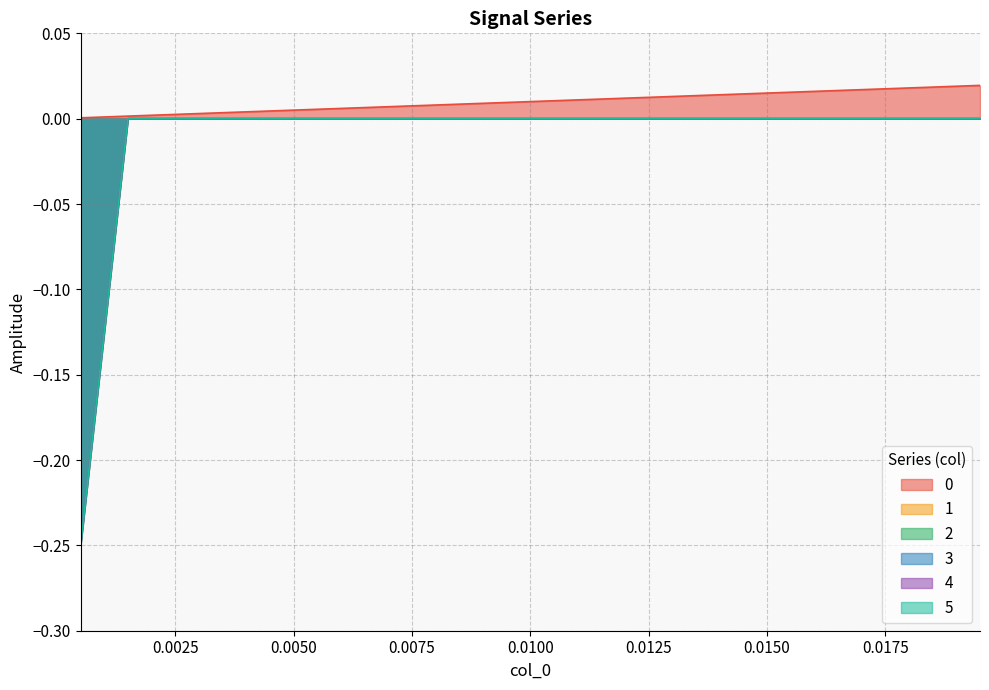

What is the lowest value of the 2 series?

-0.2